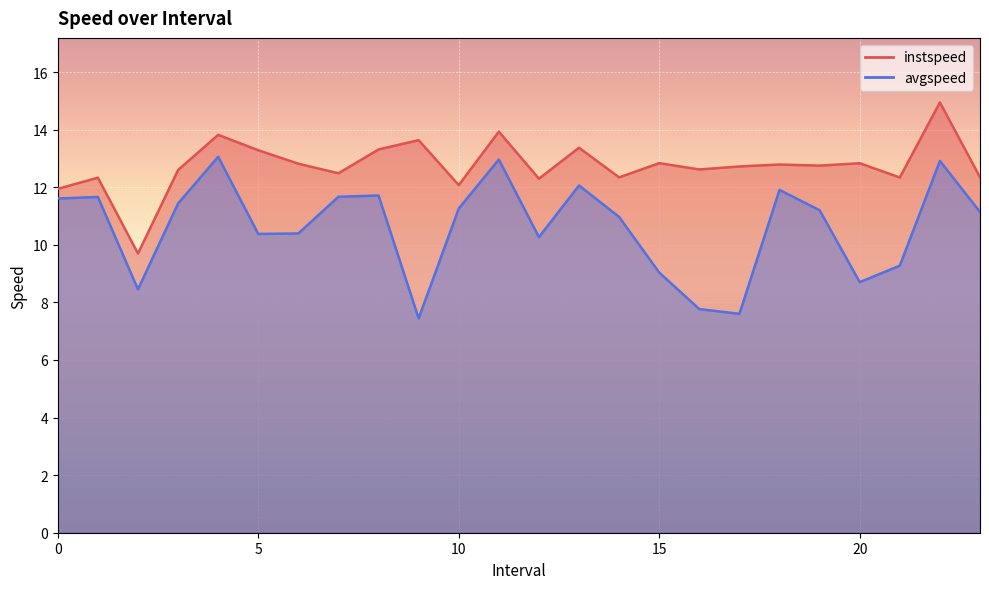

What is the difference between the second highest and minimum values in the instspeed series?

4.2